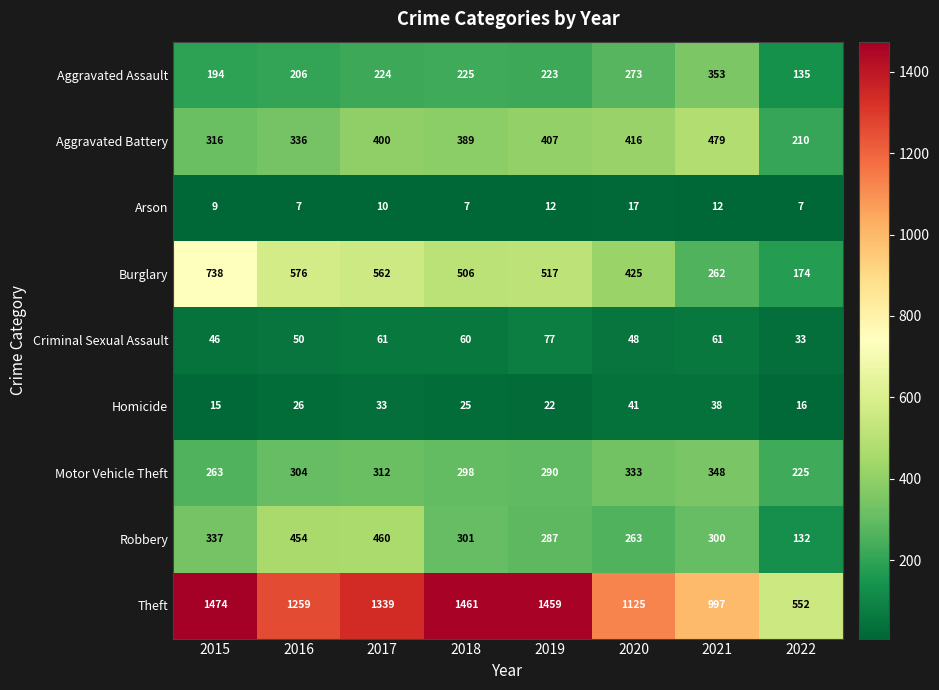

At which label is Criminal Sexual Assault closest to 55?

2016